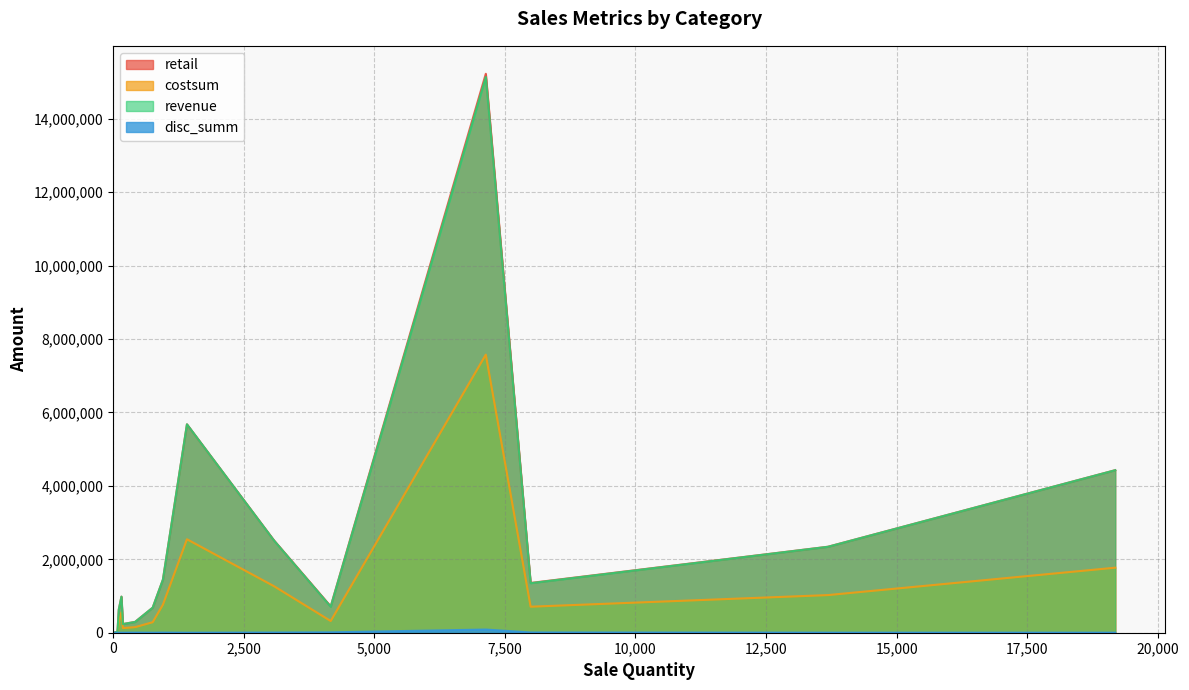

Which series has the largest range (max minus min)?

retail